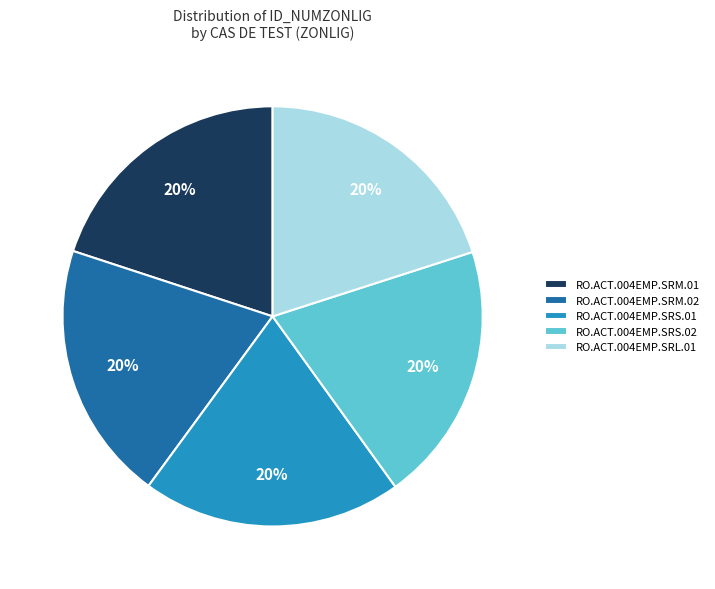

Is there a majority slice in this chart?

No